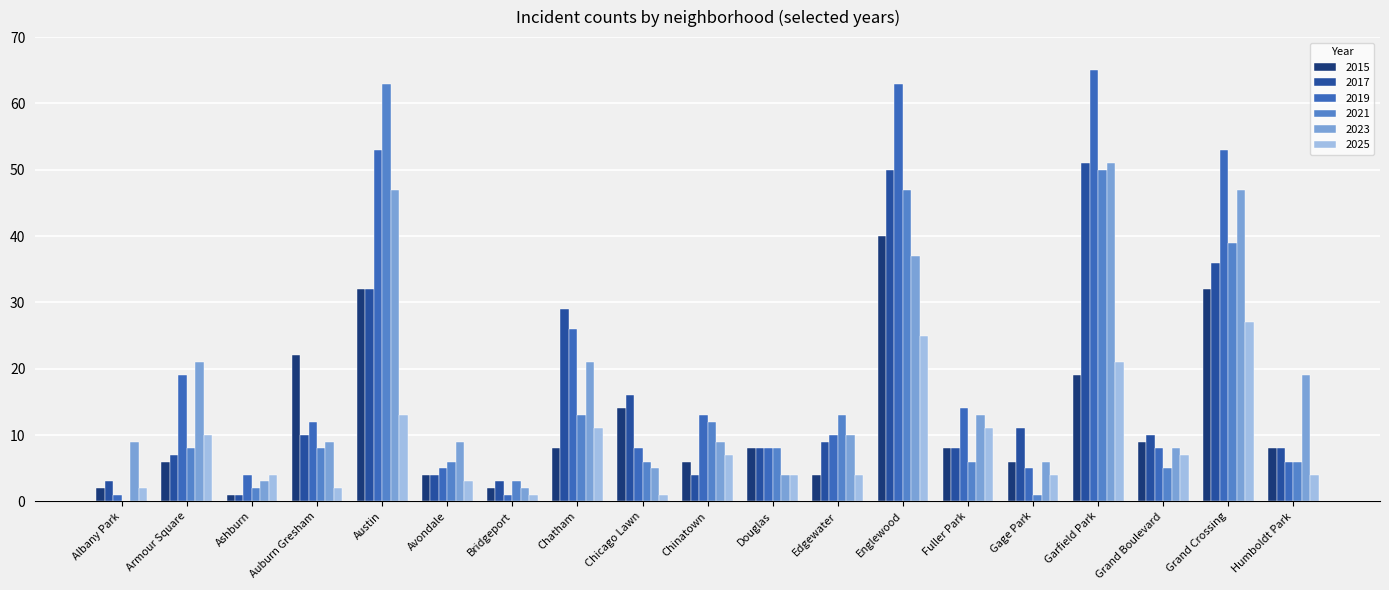

Count the number of data series in this chart.

6